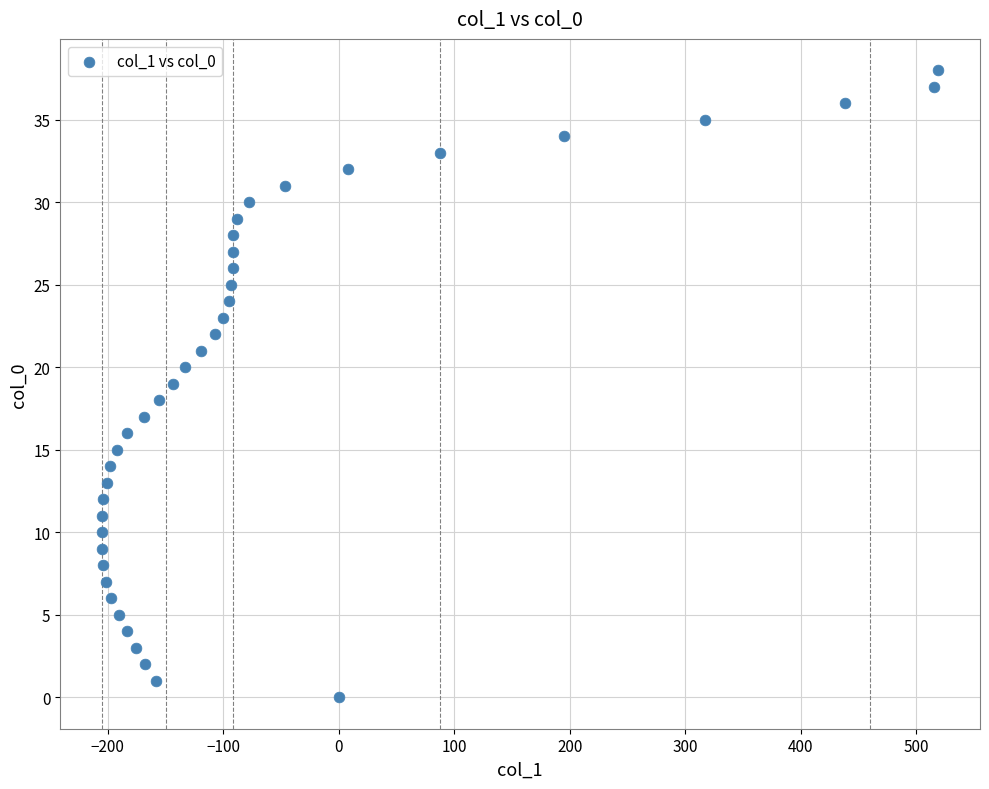

What is the range of X values (max minus min)?

724